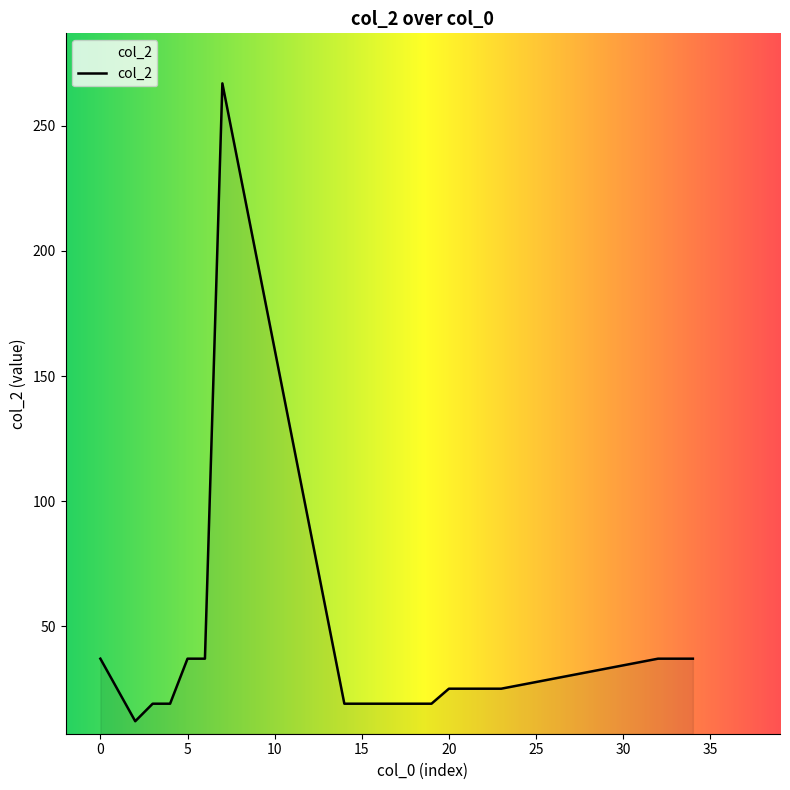

What is the difference between the maximum and minimum values?

255